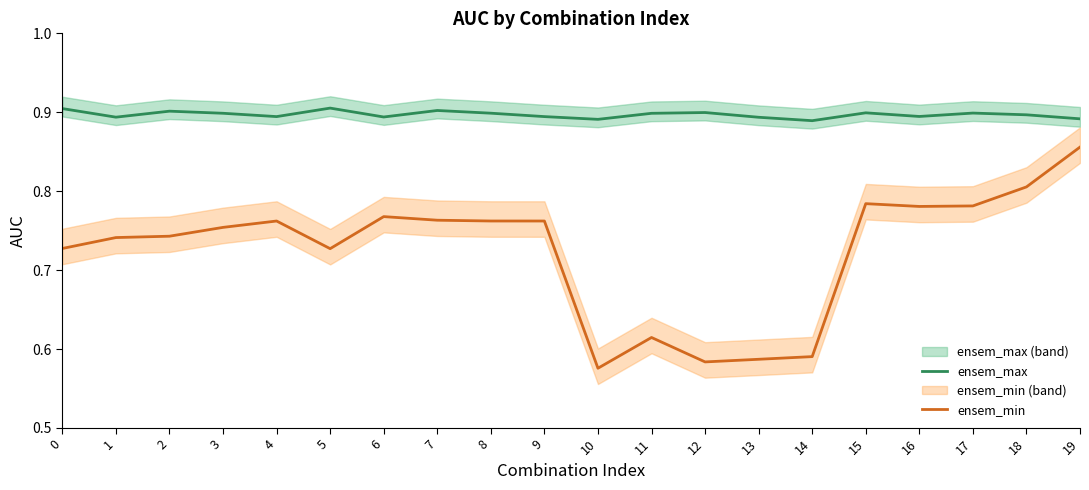

Reading left to right, what are all the values shown in this chart?

ensem_max: 0.9	0.9	0.9	0.9	0.9	0.9	0.9	0.9	0.9	0.9	0.9	0.9	0.9	0.9	0.9	0.9	0.9	0.9	0.9	0.9
ensem_min: 0.7	0.7	0.7	0.8	0.8	0.7	0.8	0.8	0.8	0.8	0.6	0.6	0.6	0.6	0.6	0.8	0.8	0.8	0.8	0.9